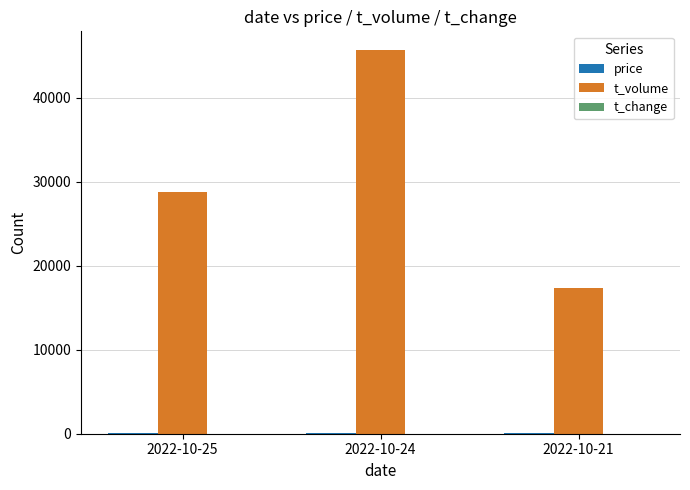

At which label is t_volume closest to 31499?

2022-10-25